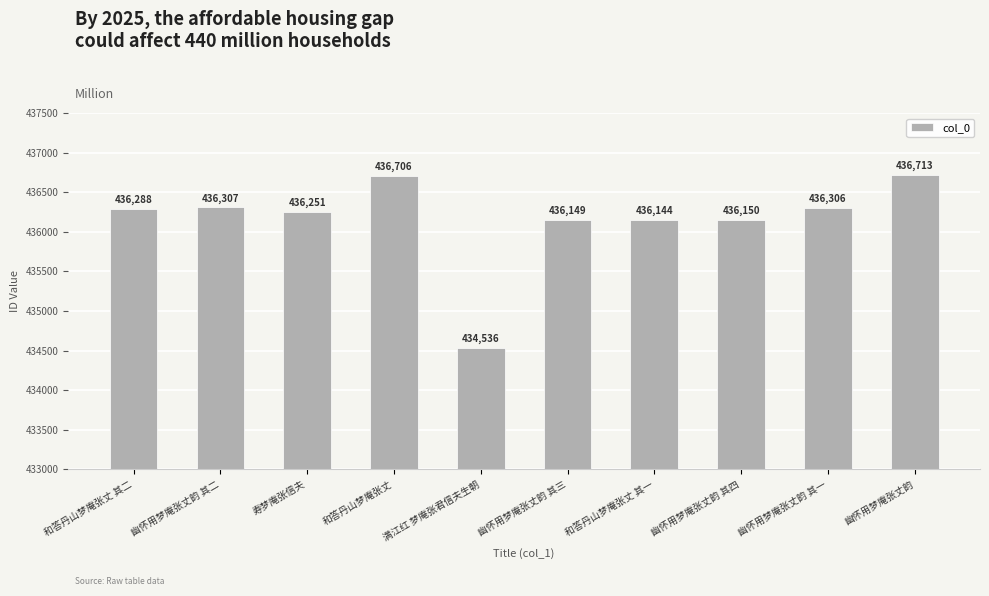

What is the label of the 3rd bar from the left?

寿梦庵张信夫